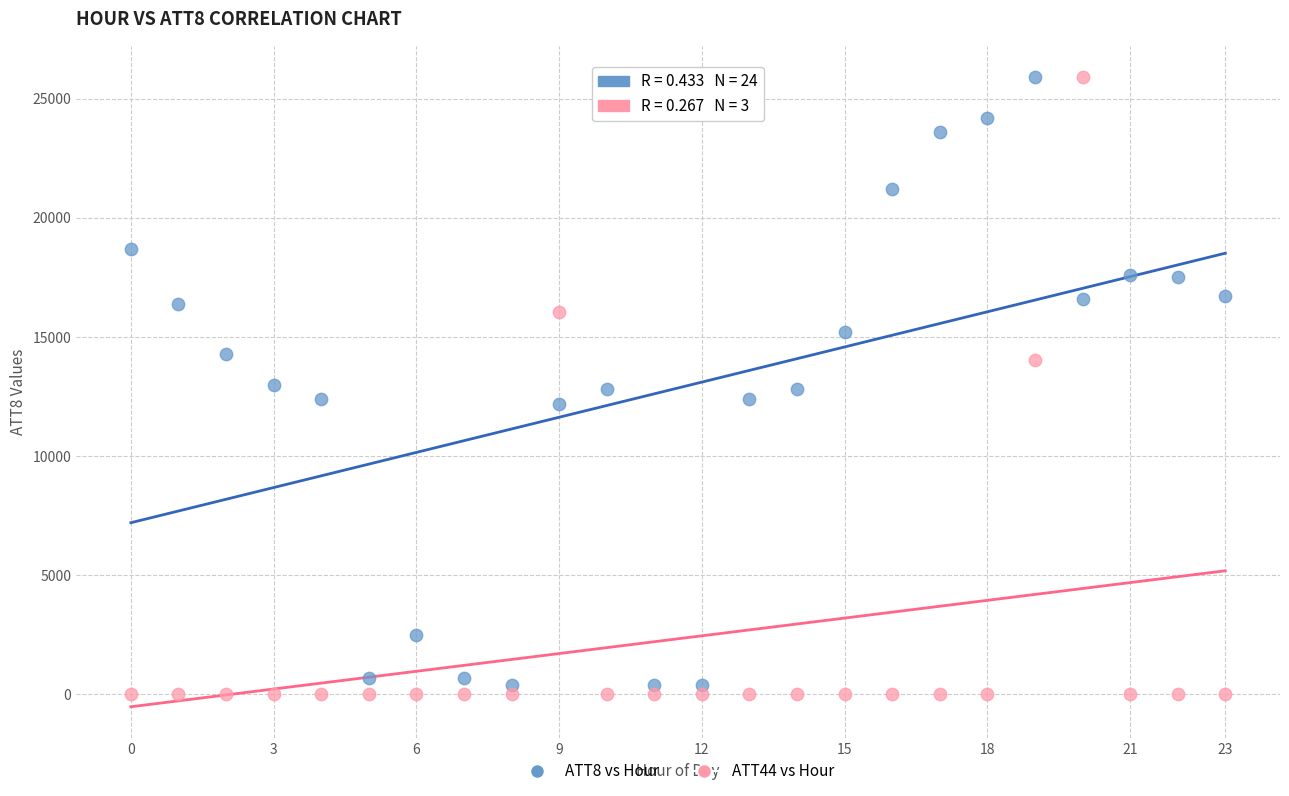

Across all data points, what is the range of Y values (max minus min)?

25900.0